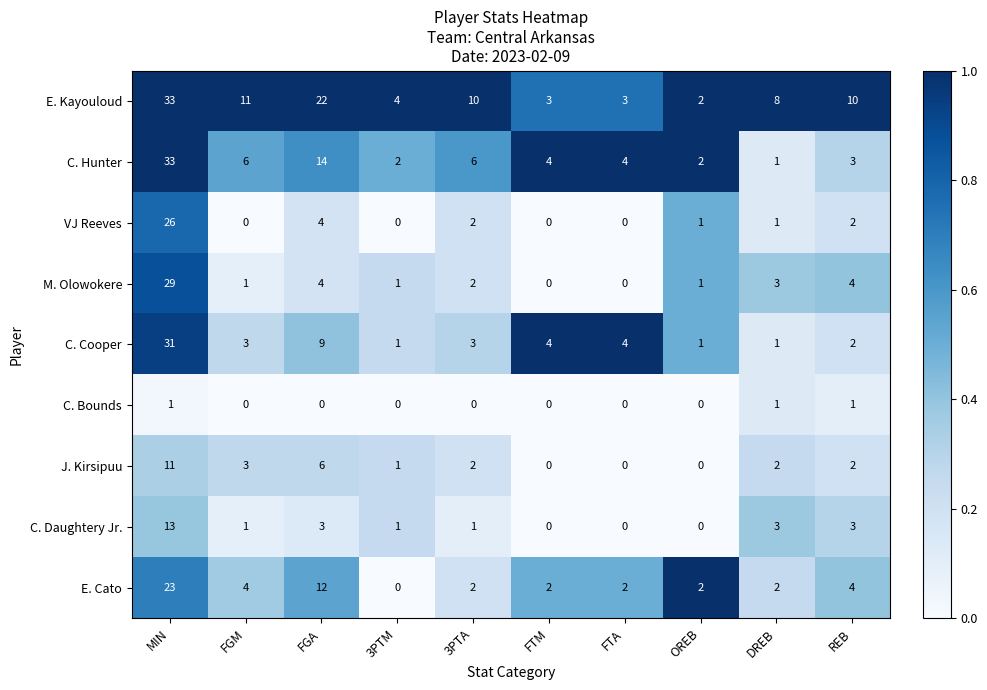

Which category has the lowest value in the E. Kayouloud series?

OREB